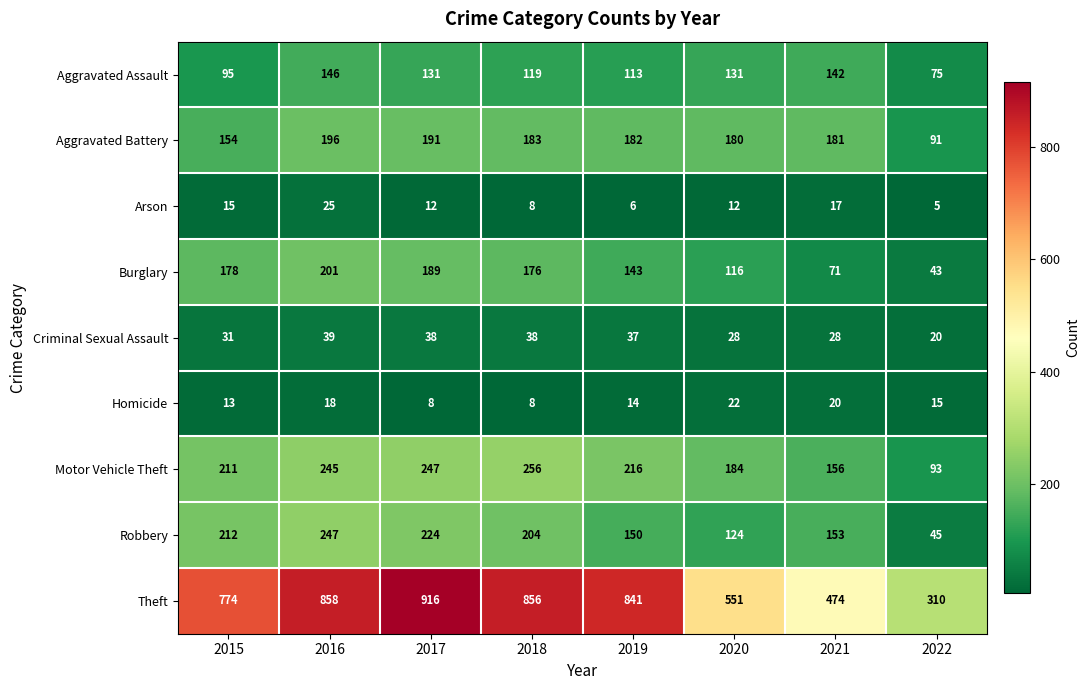

At which label does Criminal Sexual Assault first exceed 37?

2016